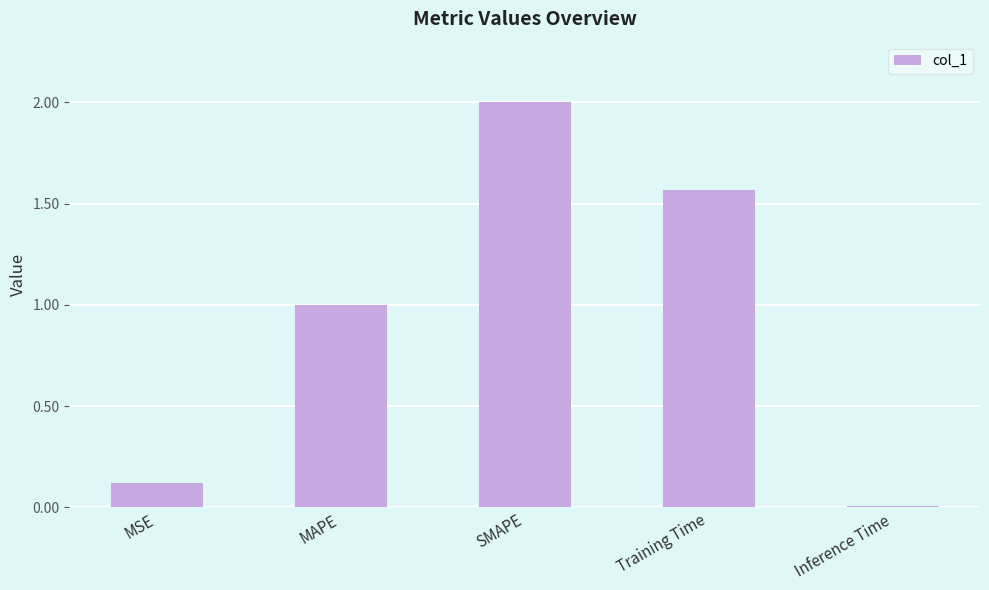

What is the difference between the maximum and minimum values?

2.0